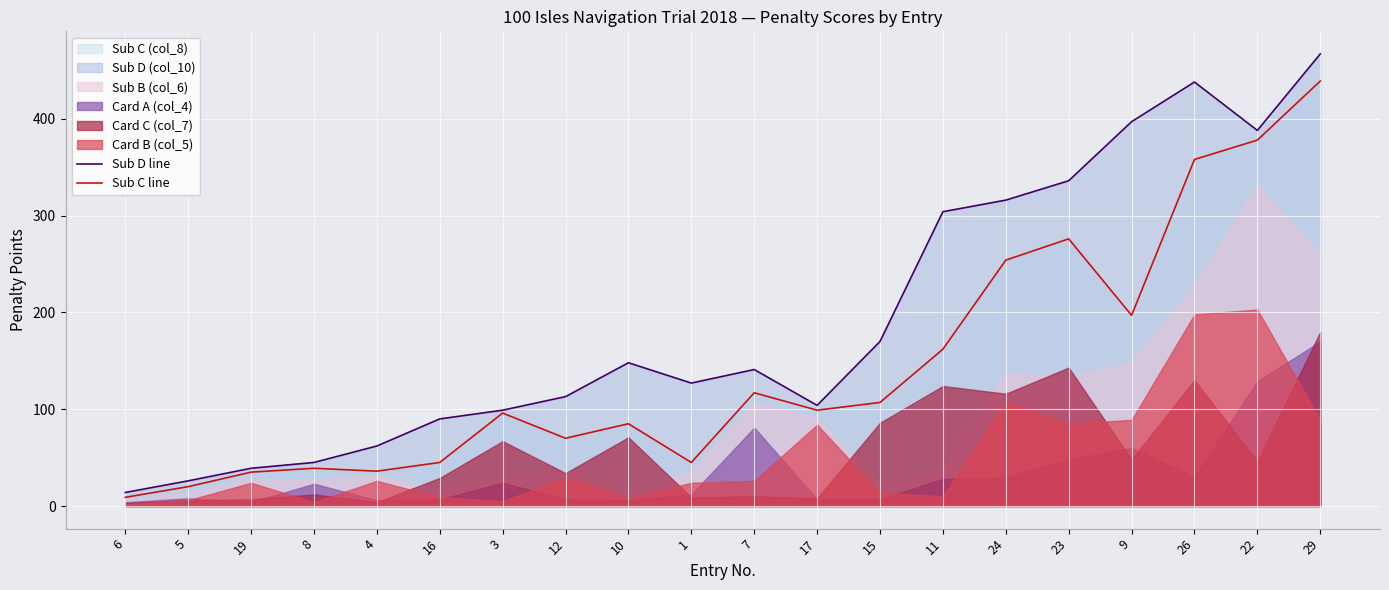

Between 1 and 8, which is larger?

1